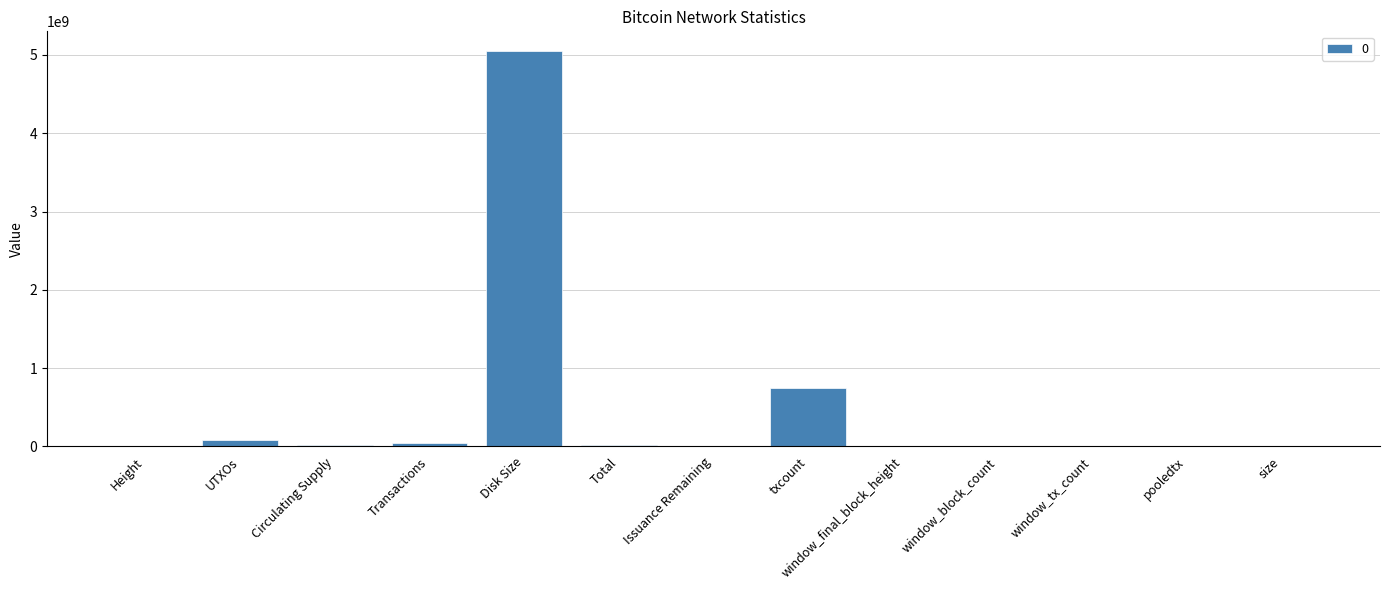

Approximately how many times larger is the value at Transactions compared to window_tx_count?

6.5